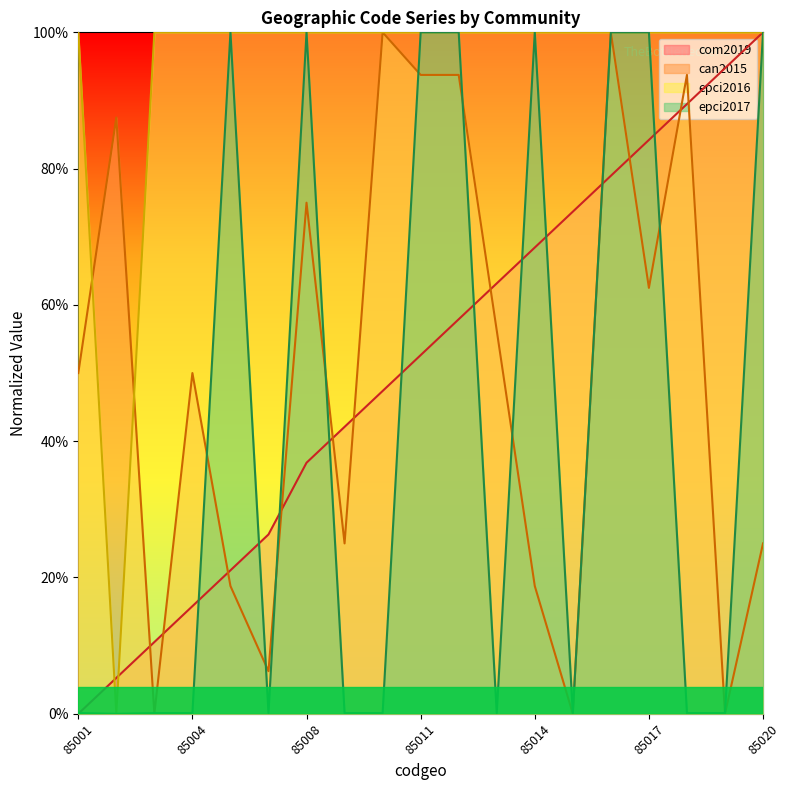

What is the difference between the maximum and minimum values in the epci2017 series?

1.0